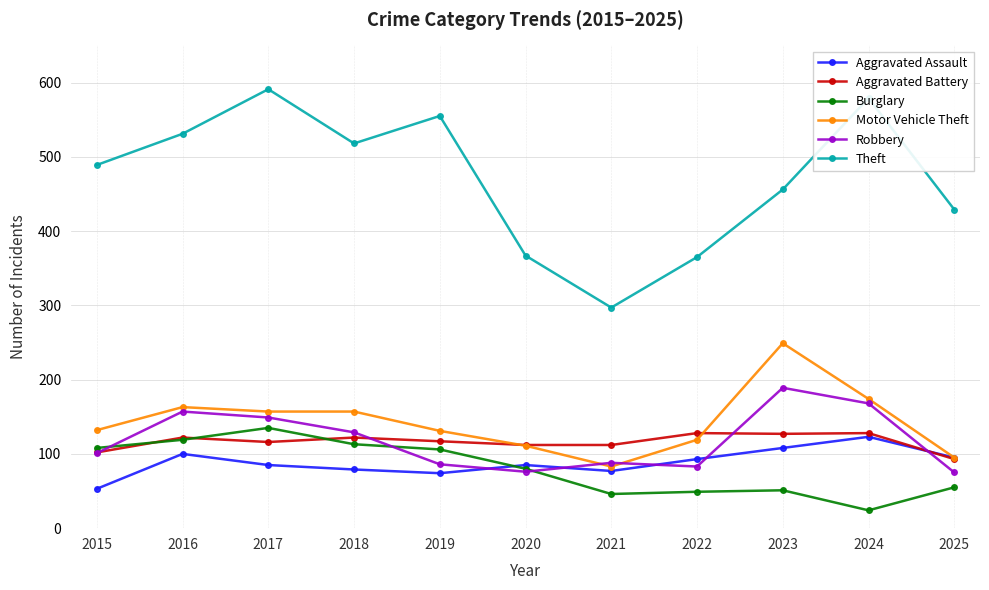

How many categories are shown in the chart?

11